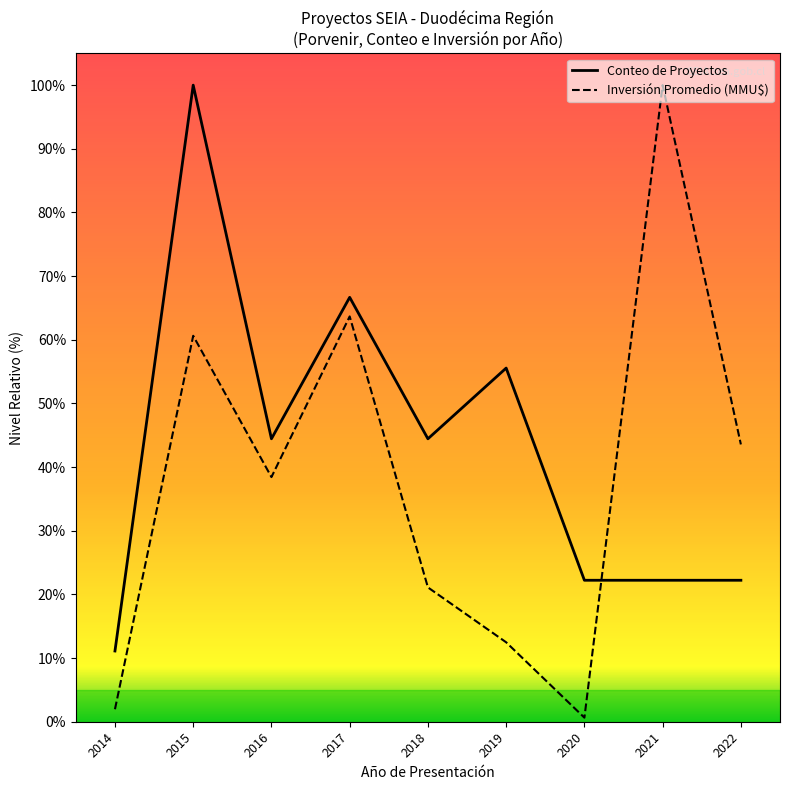

List the labels in order of Inversión Promedio (MMU$) value, largest first.

2021, 2017, 2015, 2022, 2016, 2018, 2019, 2014, 2020